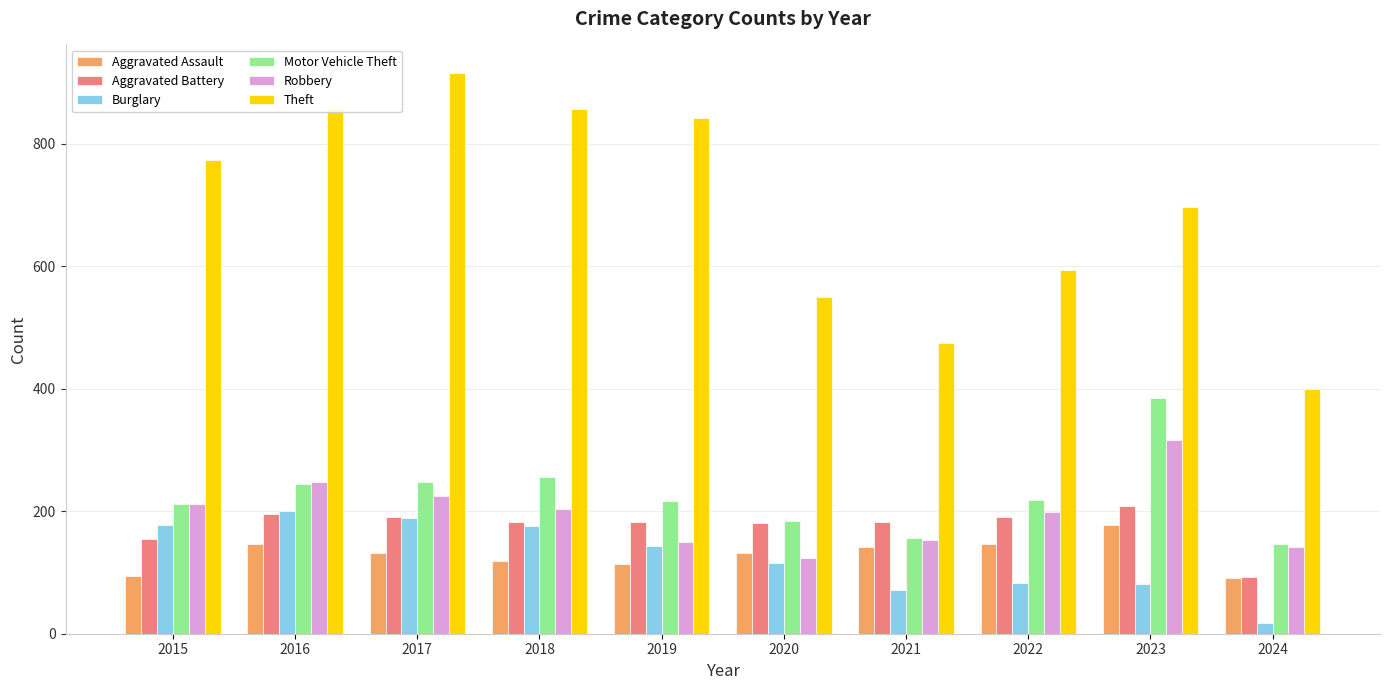

At how many categories does at least one series exceed 347?

10